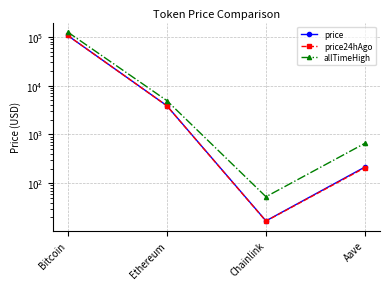

What is the difference between the allTimeHigh values at Bitcoin and Ethereum?

121133.9